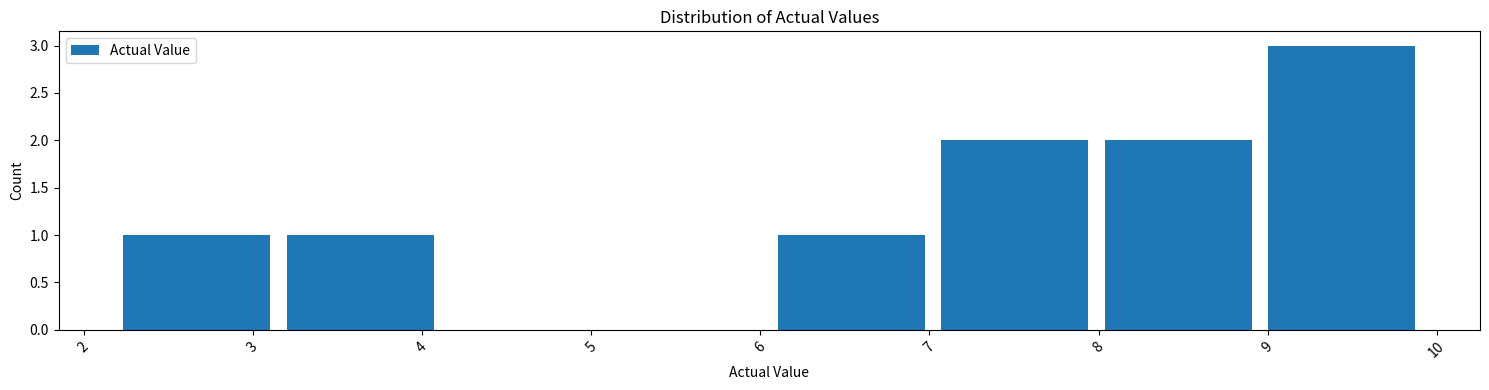

Reading left to right, transcribe this chart: for each bar, give the range it covers on the x-axis and its height. Neither the bar edges nor the heights are printed on the chart, so give them approximately, as read against the axes.

2.2 to 3.2: 1
3.2 to 4.2: 1
4.2 to 5.1: 0
5.1 to 6.1: 0
6.1 to 7.1: 1
7.1 to 8.0: 2
8.0 to 9.0: 2
9.0 to 10.0: 3